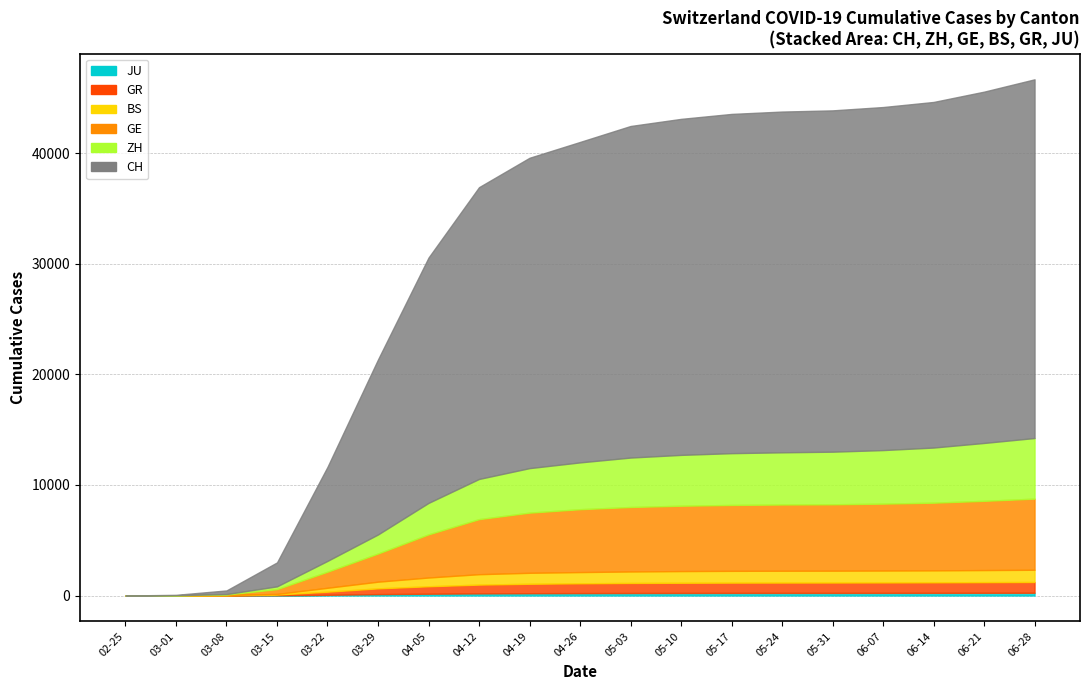

How many distinct data groups are displayed?

6